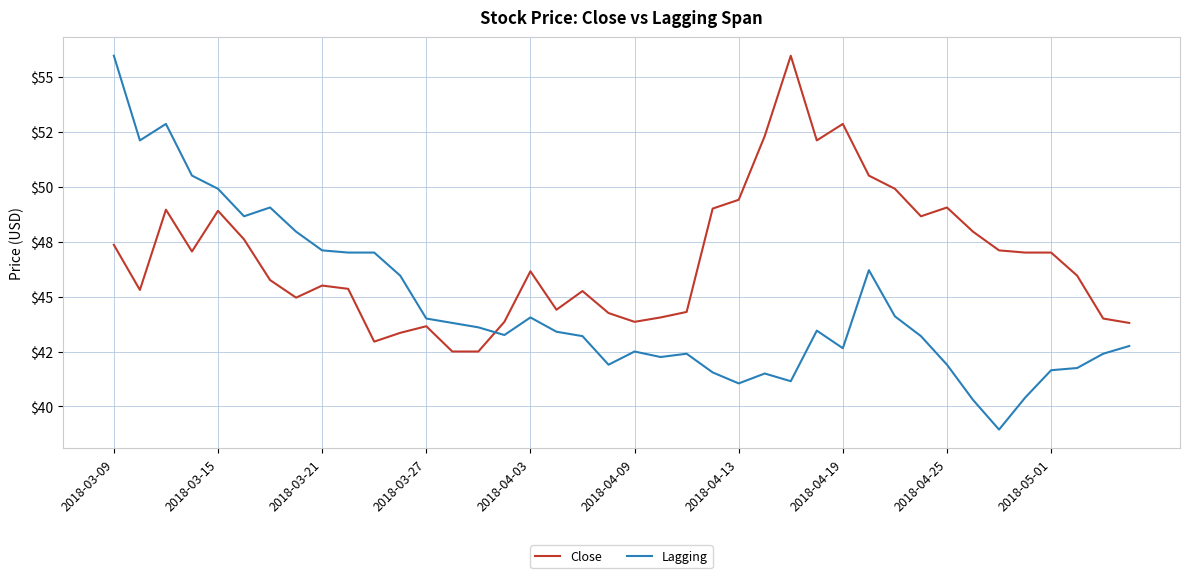

What is the greatest value displayed?

56.0